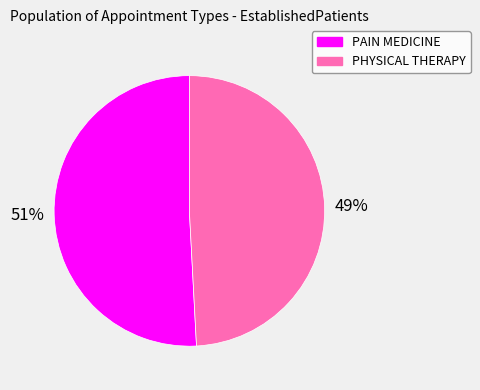

Does PHYSICAL THERAPY account for over 50% of the chart?

No